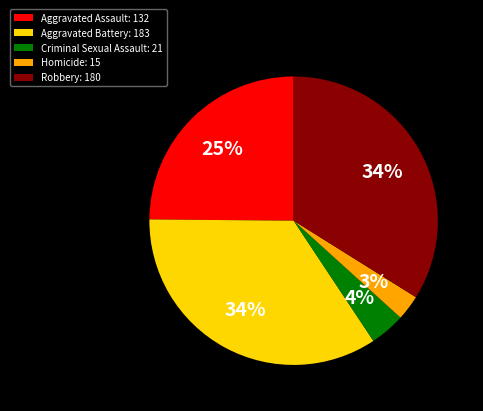

To the nearest percent, what is the average slice percentage?

20%